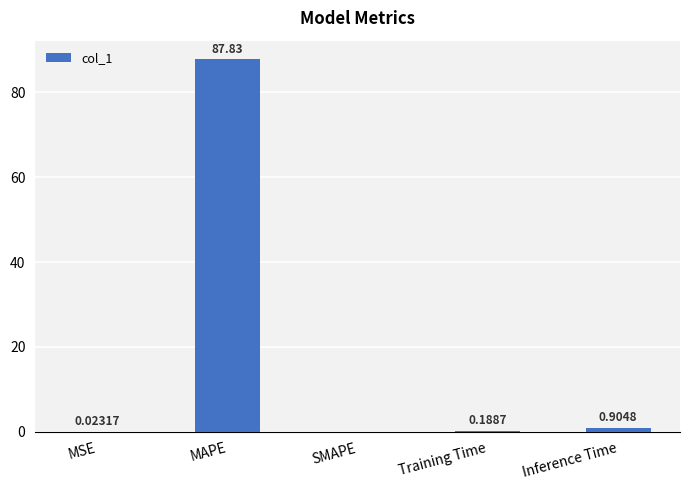

Are the bars horizontal?

No